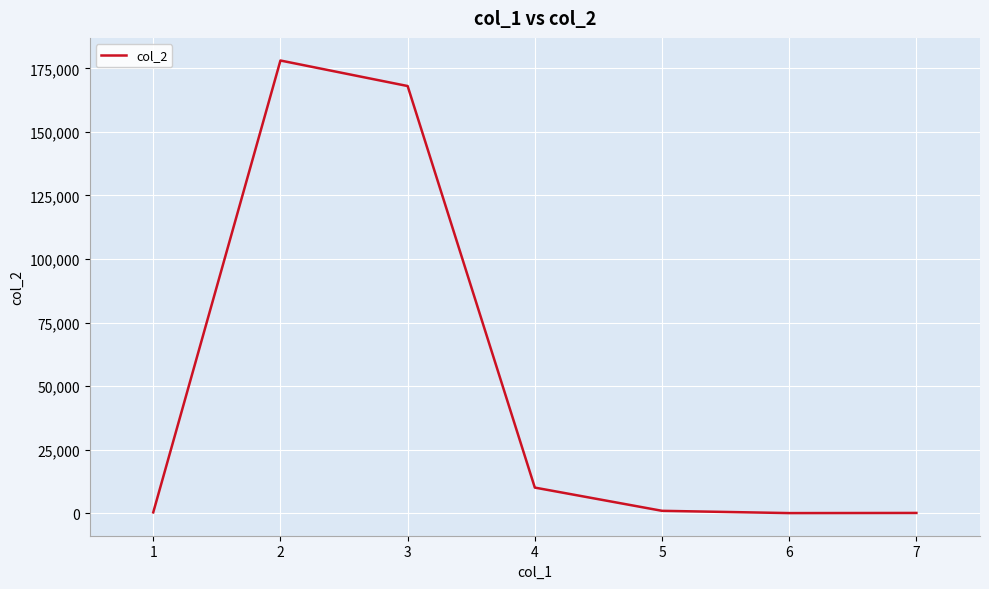

Does the chart have visible grid lines?

Yes